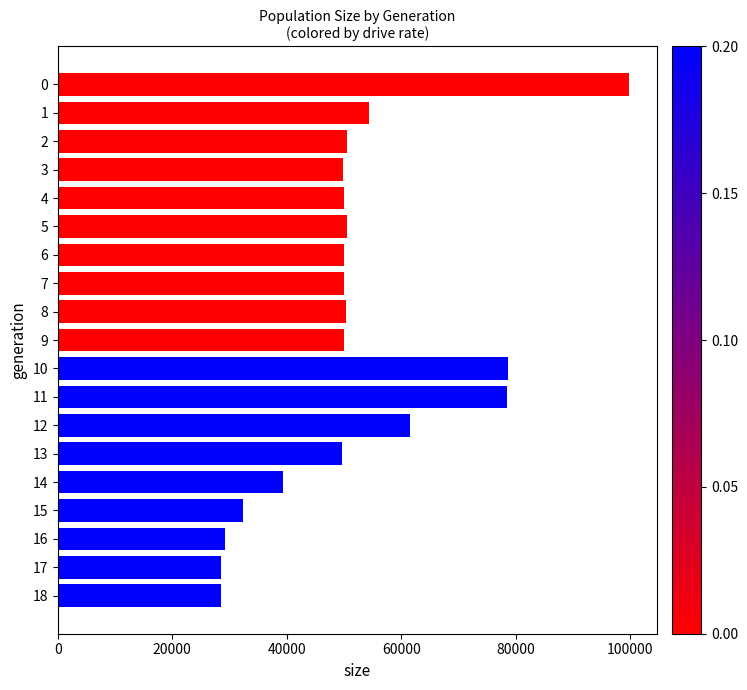

What is the average value?

51649